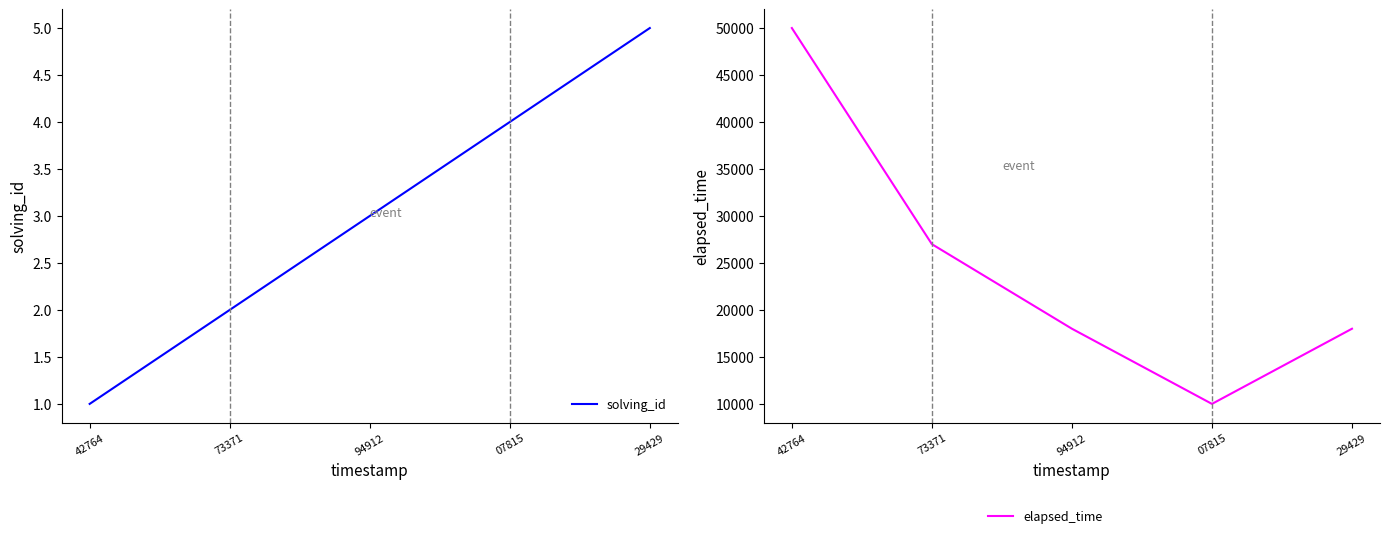

Is the value of elapsed_time at 29429 greater than the value of solving_id at 42764?

Yes